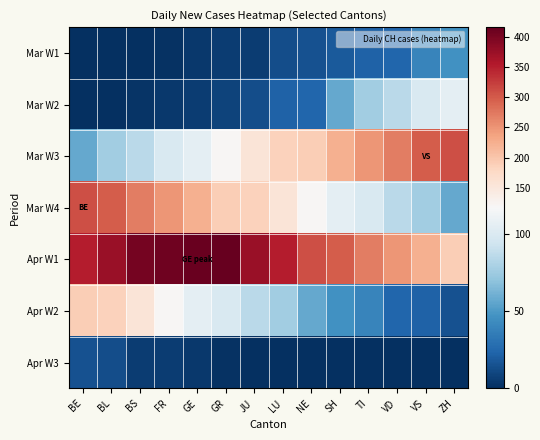

How many data points does each series have?

14